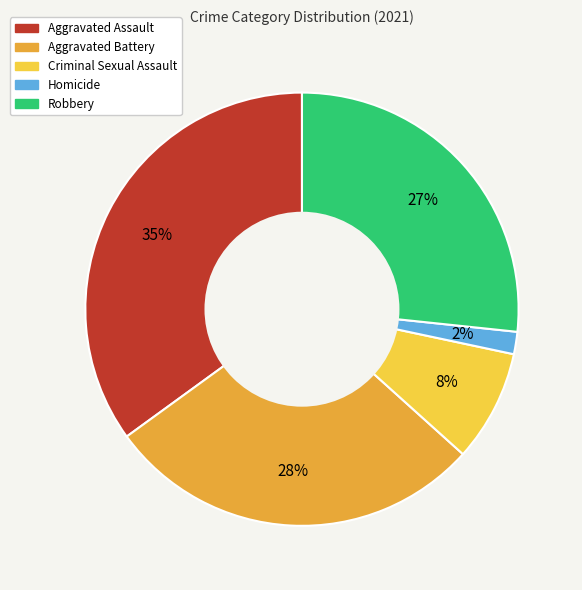

Is it true that Robbery is 34% of the pie?

False